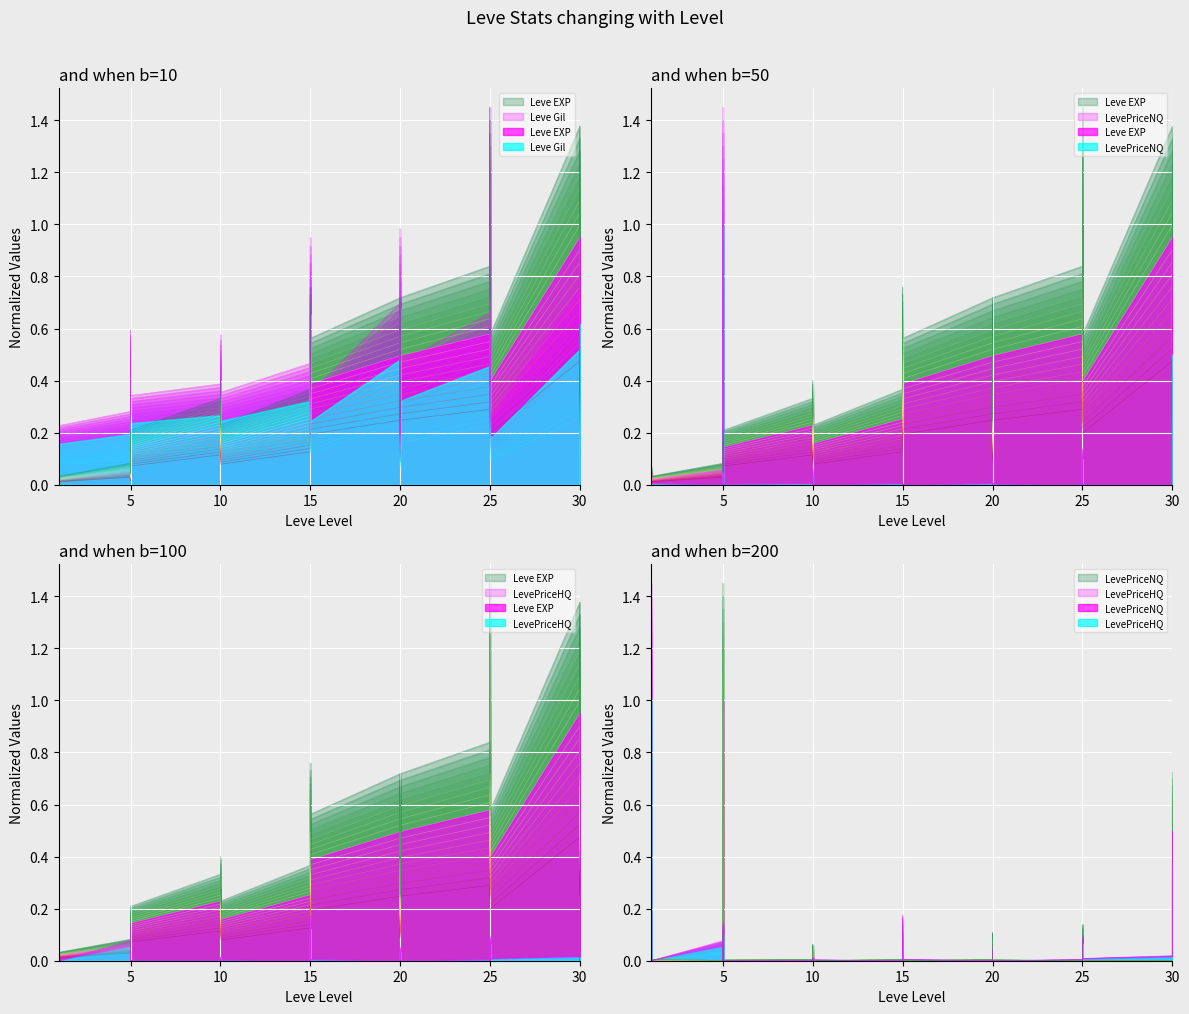

At which label does LevePriceHQ reach its peak?

1